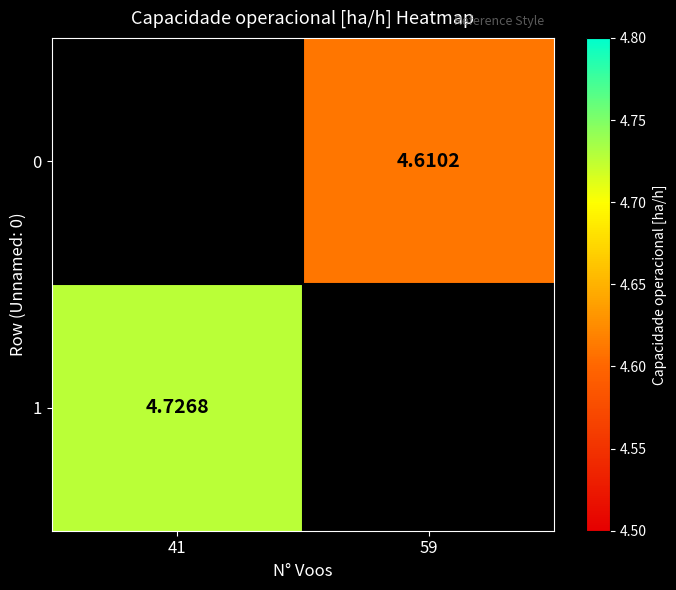

The value of 1 at 41 is 4.7. True or false?

True